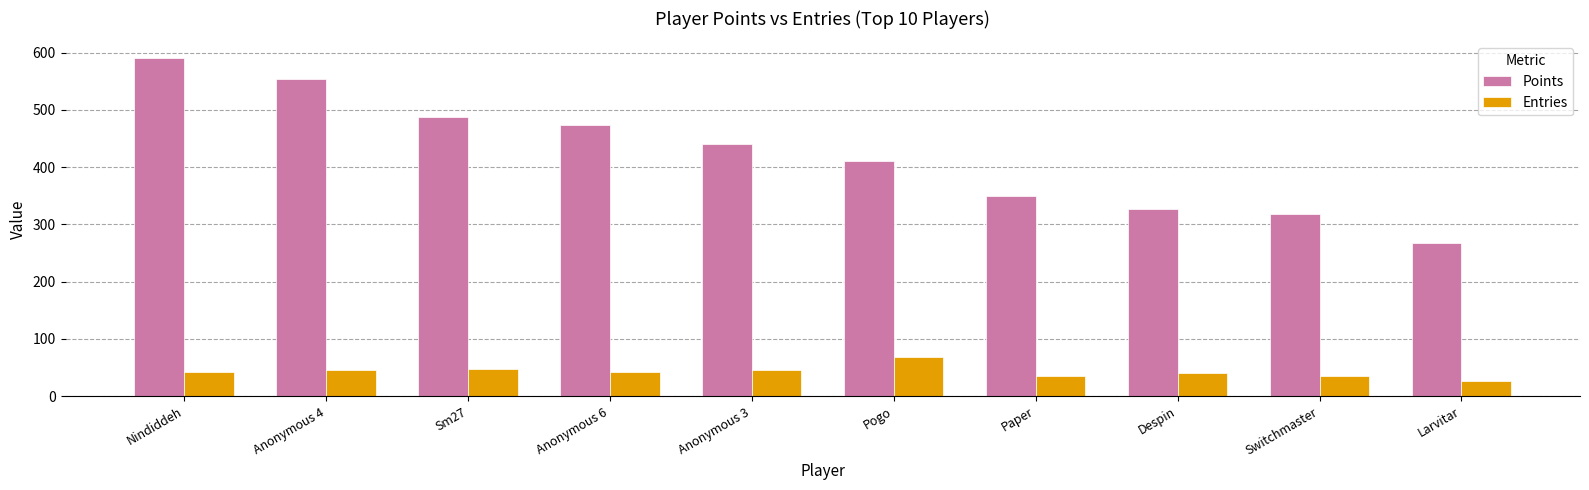

The Entries series shows 45 at Anonymous 3. True or false?

True